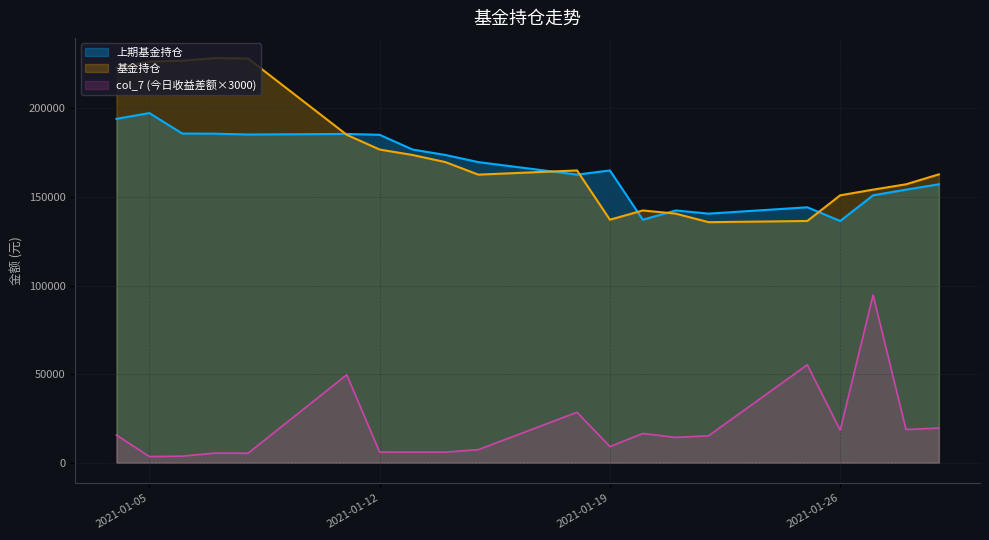

How many values in the 基金持仓 series are below 164916?

10